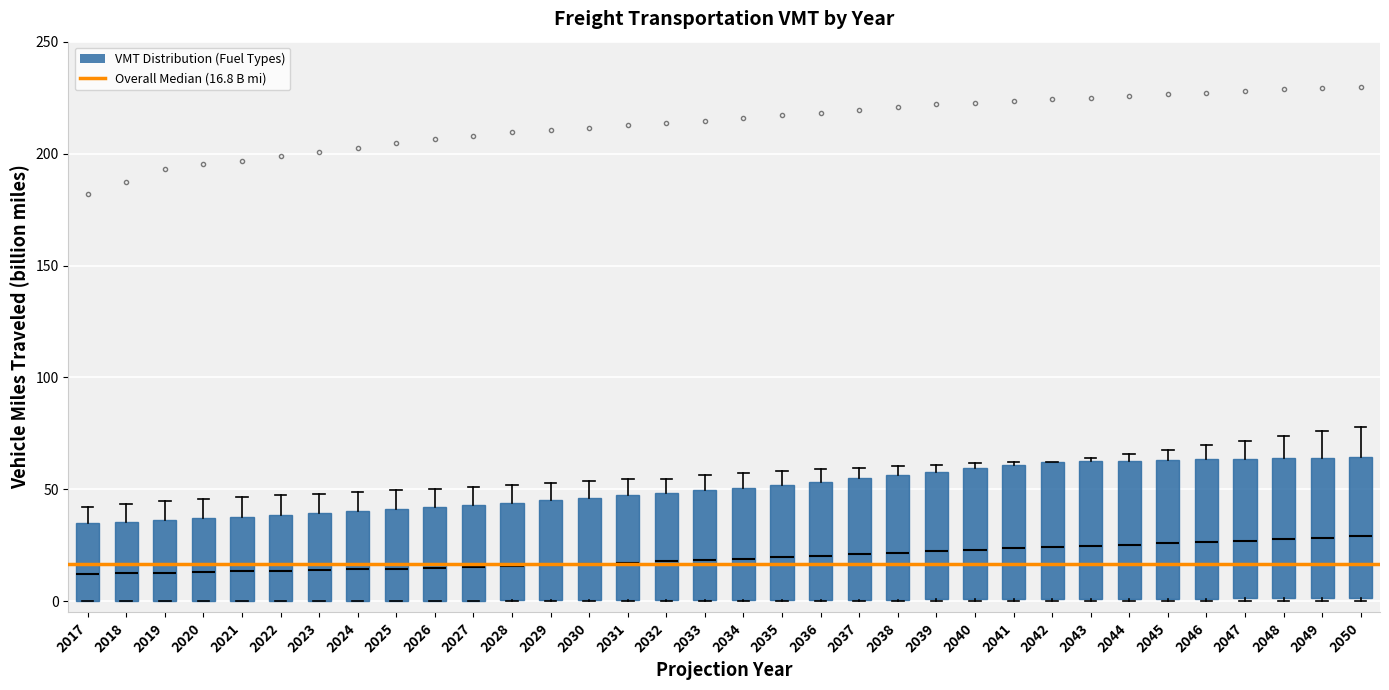

Reading left to right, read every box against the y-axis: the position of its median line, the range the box covers, and the ends of its whiskers. The values are not printed on the chart, so give them approximately, as read against the axis.

2017: median 10, box 0 to 35, whiskers 0 to 40
2018: median 15, box 0 to 35, whiskers 0 to 45
2019: median 15, box 0 to 35, whiskers 0 to 45
2020: median 15, box 0 to 35, whiskers 0 to 45
2021: median 15, box 0 to 40, whiskers 0 to 45
2022: median 15, box 0 to 40, whiskers 0 to 45
2023: median 15, box 0 to 40, whiskers 0 to 50
2024: median 15, box 0 to 40, whiskers 0 to 50
2025: median 15, box 0 to 40, whiskers 0 to 50
2026: median 15, box 0 to 40, whiskers 0 to 50
2027: median 15, box 0 to 45, whiskers 0 to 50
2028: median 15, box 0 to 45, whiskers 0 to 50
2029: median 15, box 0 to 45, whiskers 0 to 55
2030: median 15, box 0 to 45, whiskers 0 to 55
2031: median 15, box 0 to 45, whiskers 0 to 55
2032: median 20, box 0 to 50, whiskers 0 to 55
2033: median 20, box 0 to 50, whiskers 0 to 55
2034: median 20, box 0 to 50, whiskers 0 to 55
2035: median 20, box 0 to 50, whiskers 0 to 60
2036: median 20, box 0 to 55, whiskers 0 to 60
2037: median 20, box 0 to 55, whiskers 0 to 60
2038: median 20, box 0 to 55, whiskers 0 to 60
2039: median 20, box 0 to 60, whiskers 0 to 60 (just above the box's upper edge)
2040: median 25, box 0 to 60, whiskers 0 to 60 (just above the box's upper edge)
2041: median 25, box 0 to 60, whiskers 0 to 60
2042: median 25, box 0 to 60, whiskers 0 to 60
2043: median 25, box 0 to 65, whiskers 0 to 65 (just above the box's upper edge)
2044: median 25, box 0 to 65, whiskers 0 to 65 (just above the box's upper edge)
2045: median 25, box 0 to 65, whiskers 0 to 70
2046: median 25, box 0 to 65, whiskers 0 to 70
2047: median 25, box 0 to 65, whiskers 0 to 70
2048: median 30, box 0 to 65, whiskers 0 to 75
2049: median 30, box 0 to 65, whiskers 0 to 75
2050: median 30, box 0 to 65, whiskers 0 to 80